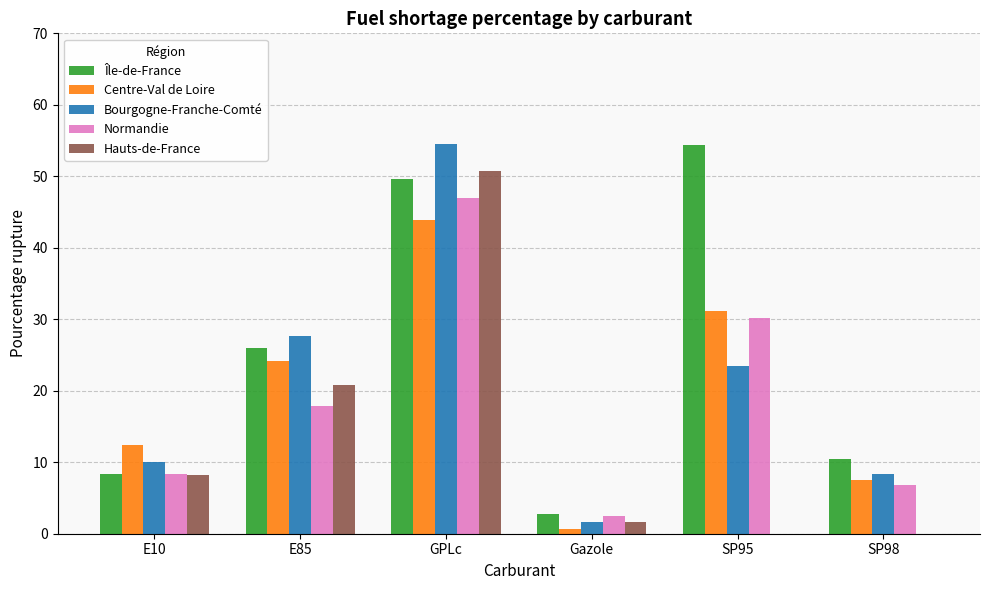

True or false: Île-de-France has a value of 20.7 at GPLc.

False